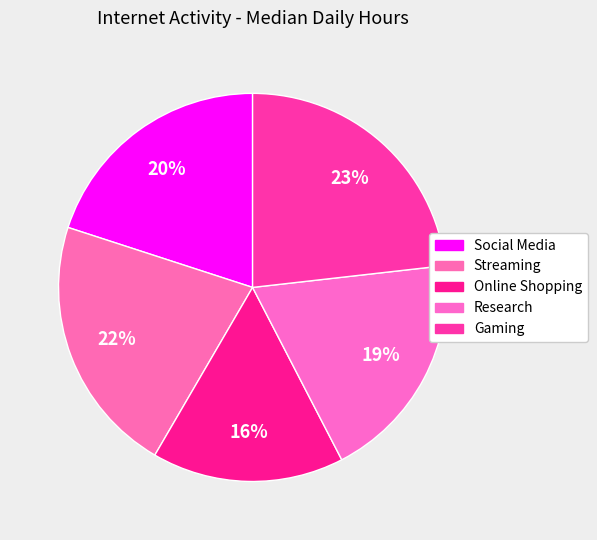

Count the number of slices in the pie.

5